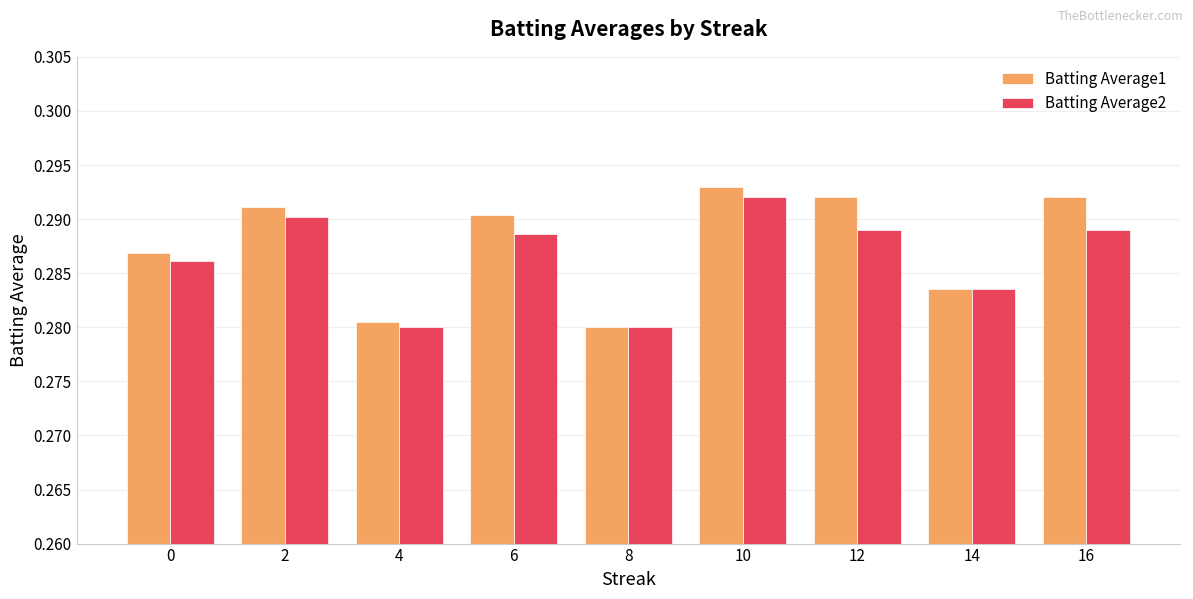

Which series has the widest spread of values?

Batting Average1